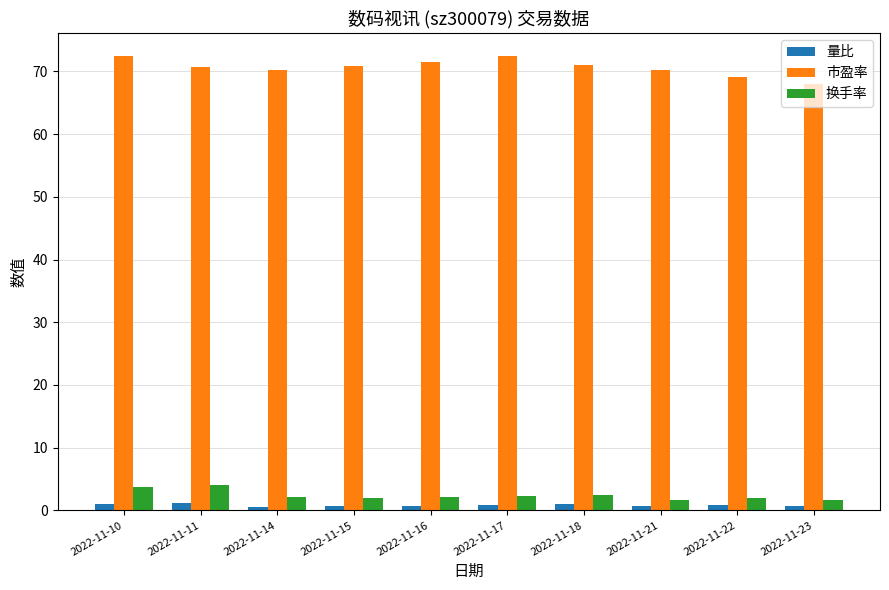

At how many categories does at least one series exceed 11?

10